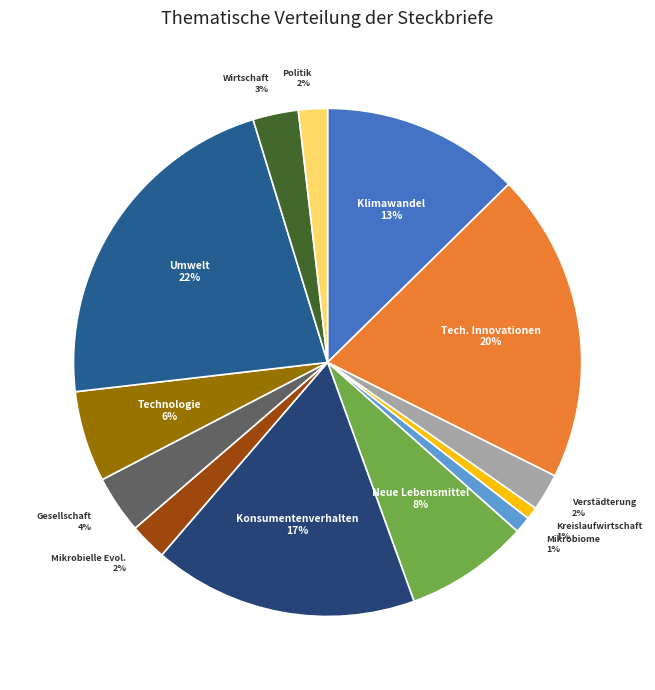

Does Neue Lebensmittel represent more than half of the total?

No